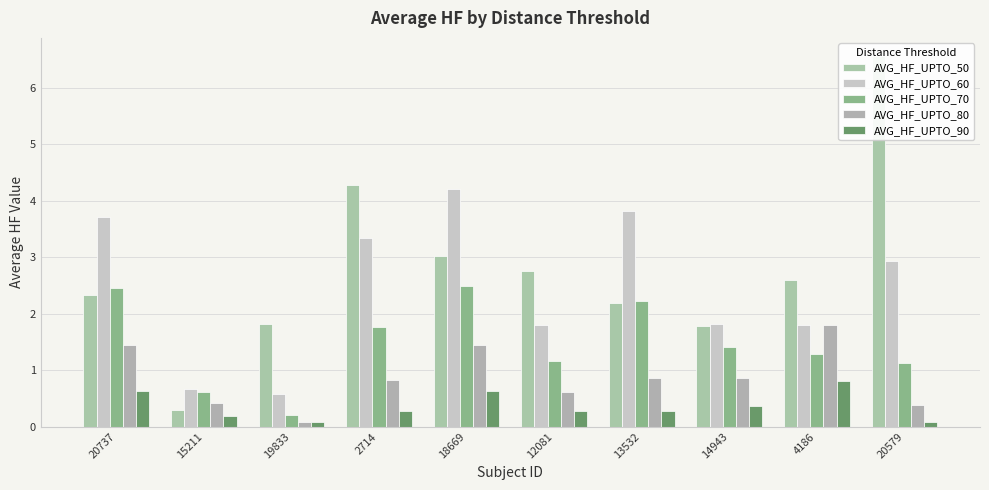

What is the sum of all AVG_HF_UPTO_90 values?

3.6